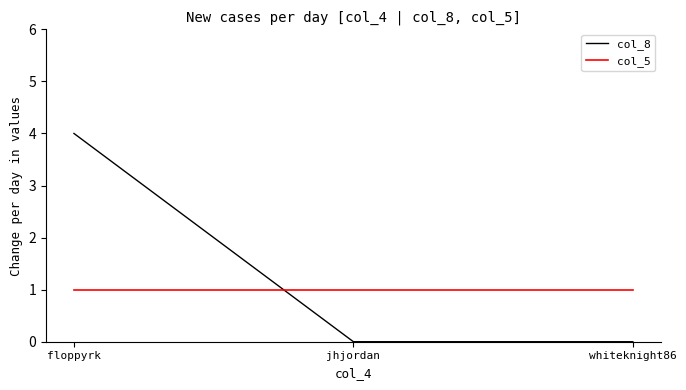

The col_5 series shows 1 at whiteknight86. True or false?

True